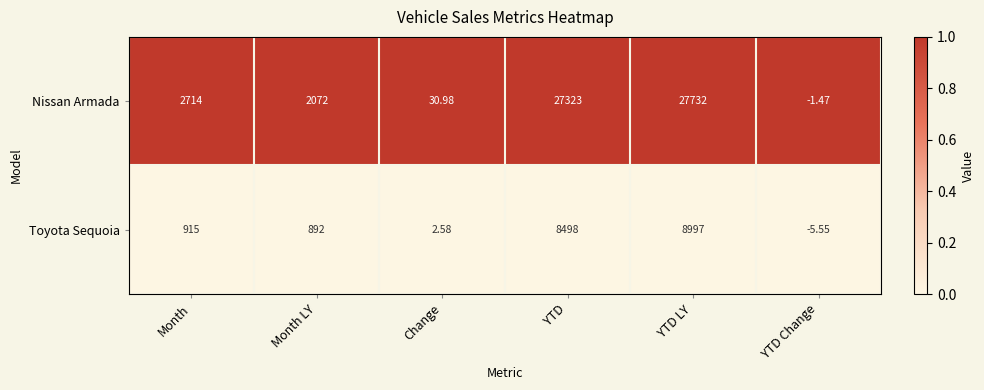

Which series has the largest total across all categories?

Nissan Armada